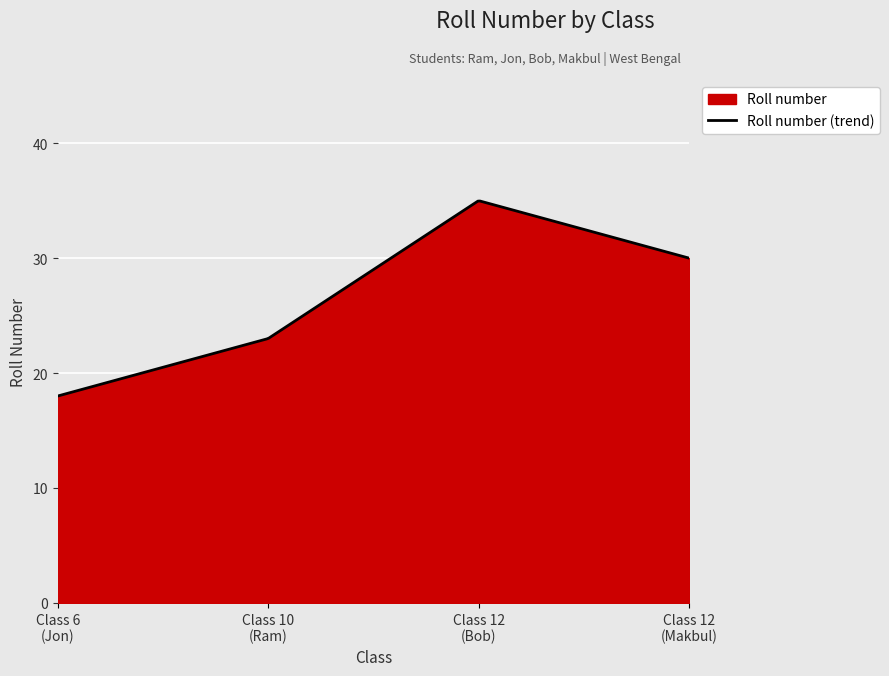

Rank the categories by value from lowest to highest.

6, 10, 12, 12